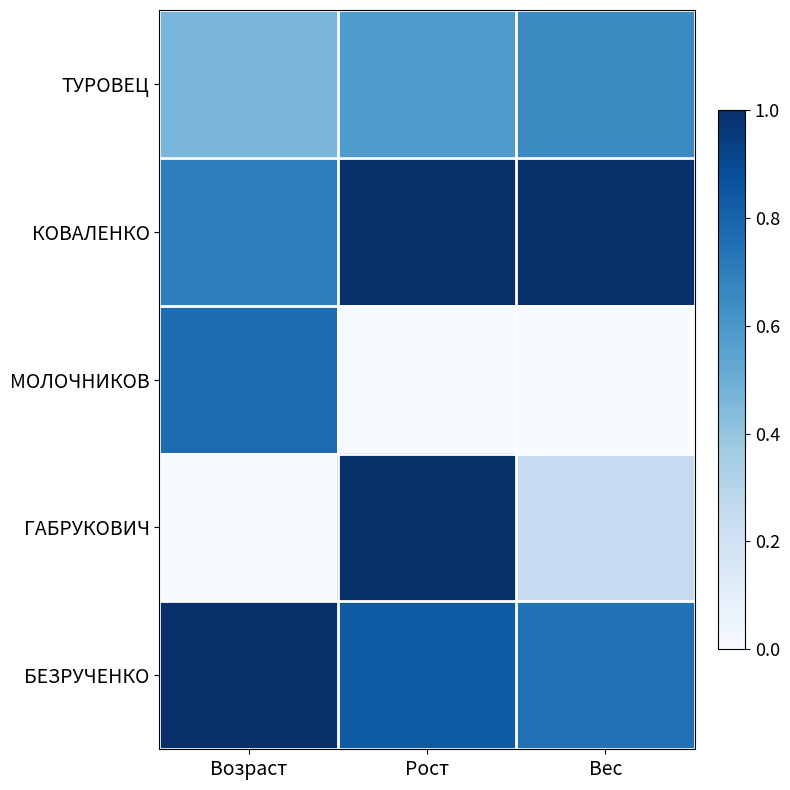

Which series has the largest range (max minus min)?

ГАБРУКОВИЧ